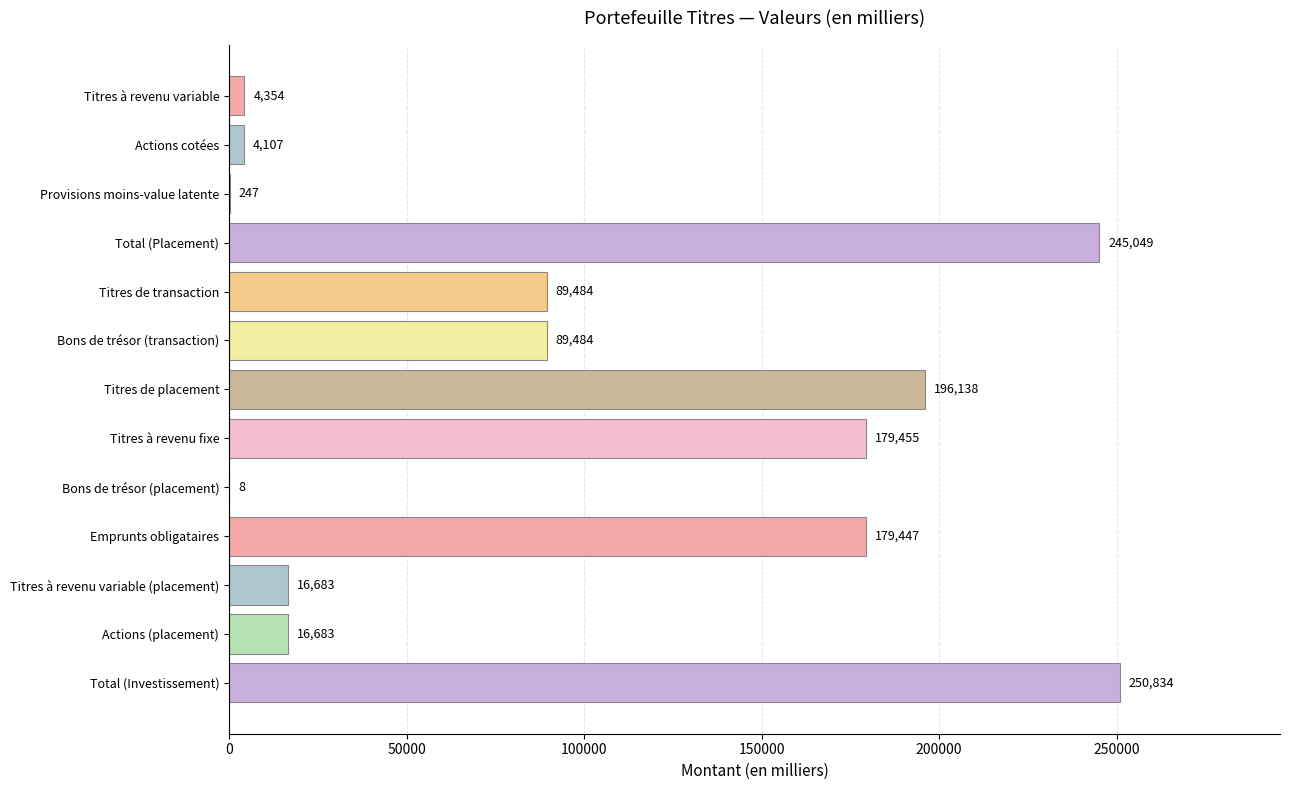

The chart shows a value of 140320 at Total (Placement). True or false?

False